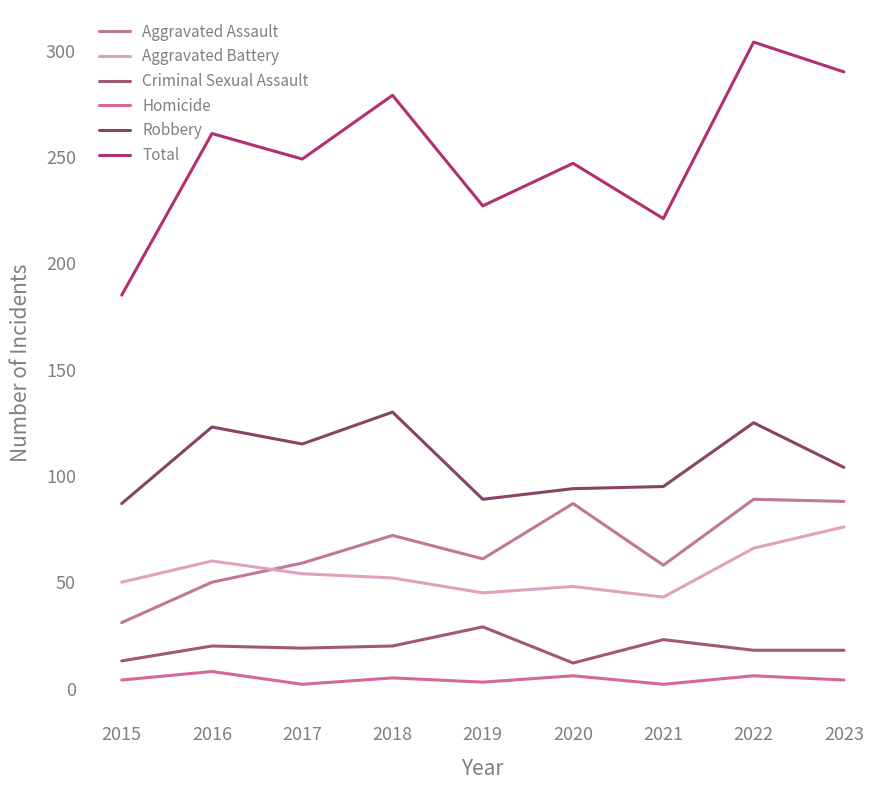

Is this an area chart (filled region under the line)?

No